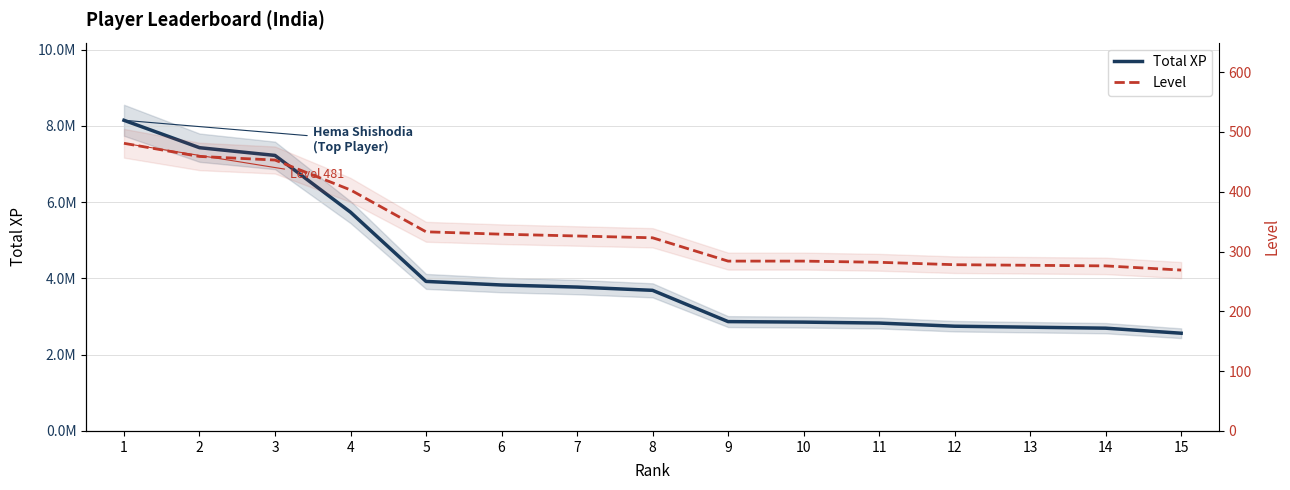

The Level series shows 278 at 12. True or false?

True